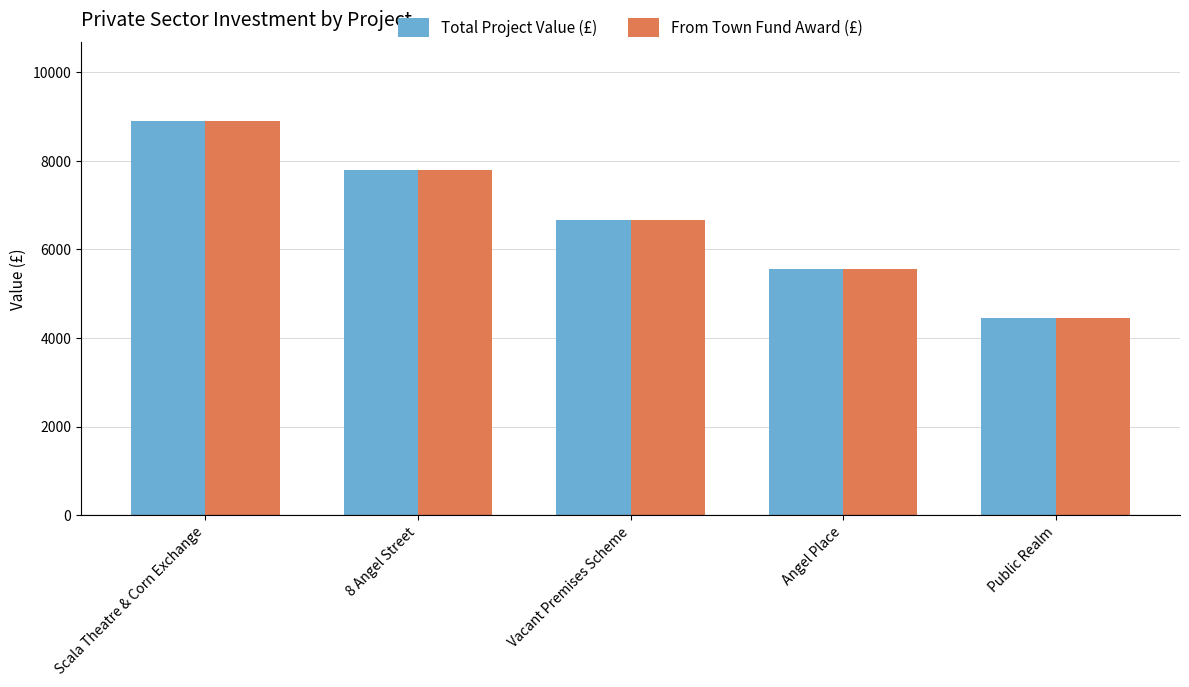

At which label does From Town Fund Award (£) reach its minimum?

Public Realm